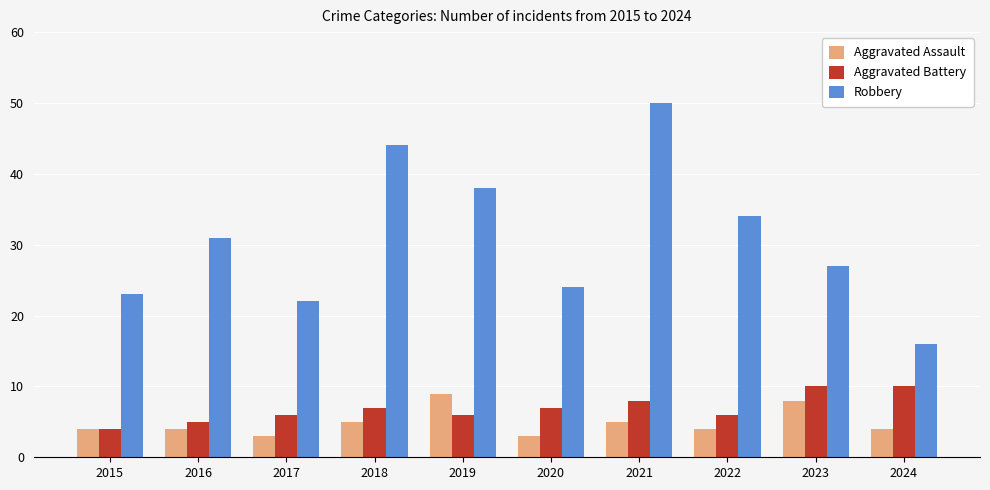

Which series has the largest total across all categories?

Robbery